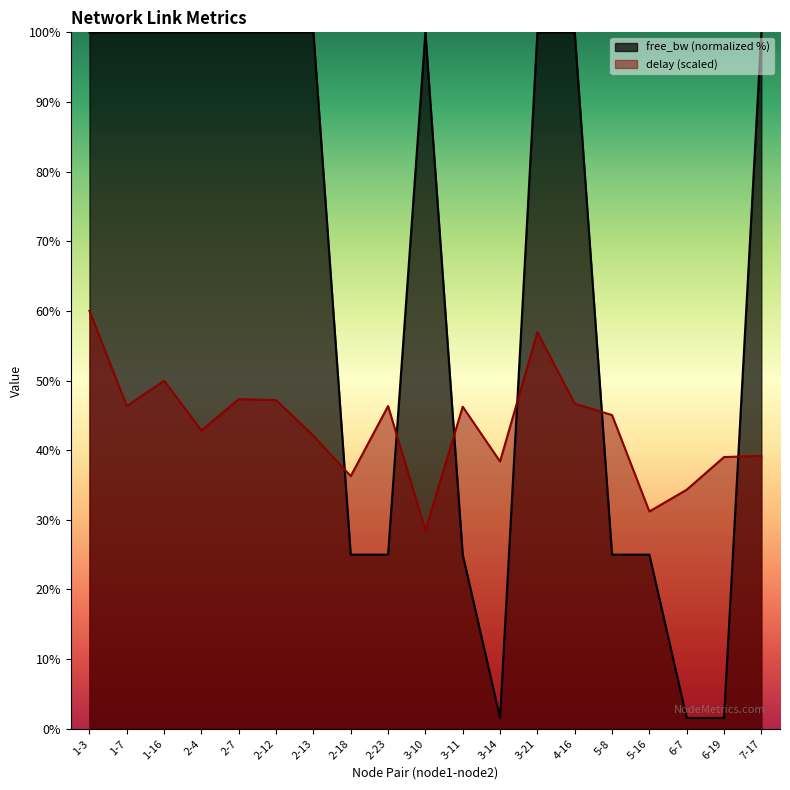

What is the difference between the maximum and minimum values in the free_bw series?

98.5